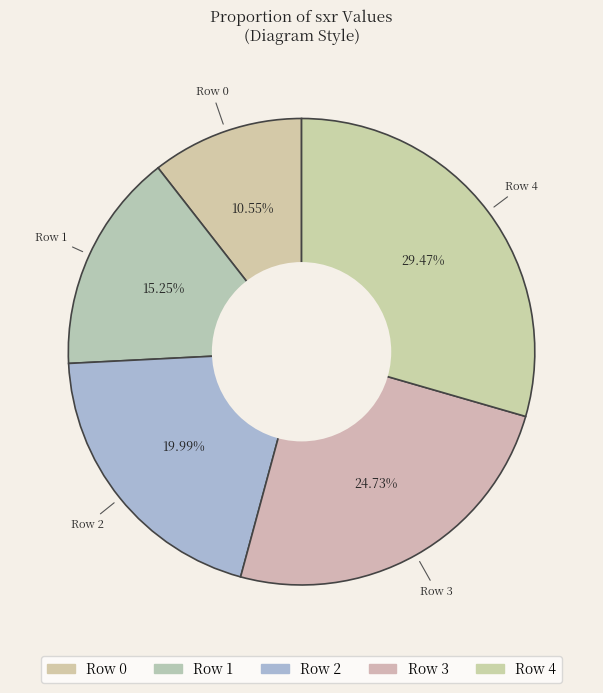

Rank the categories by value from lowest to highest.

Row 0, Row 1, Row 2, Row 3, Row 4